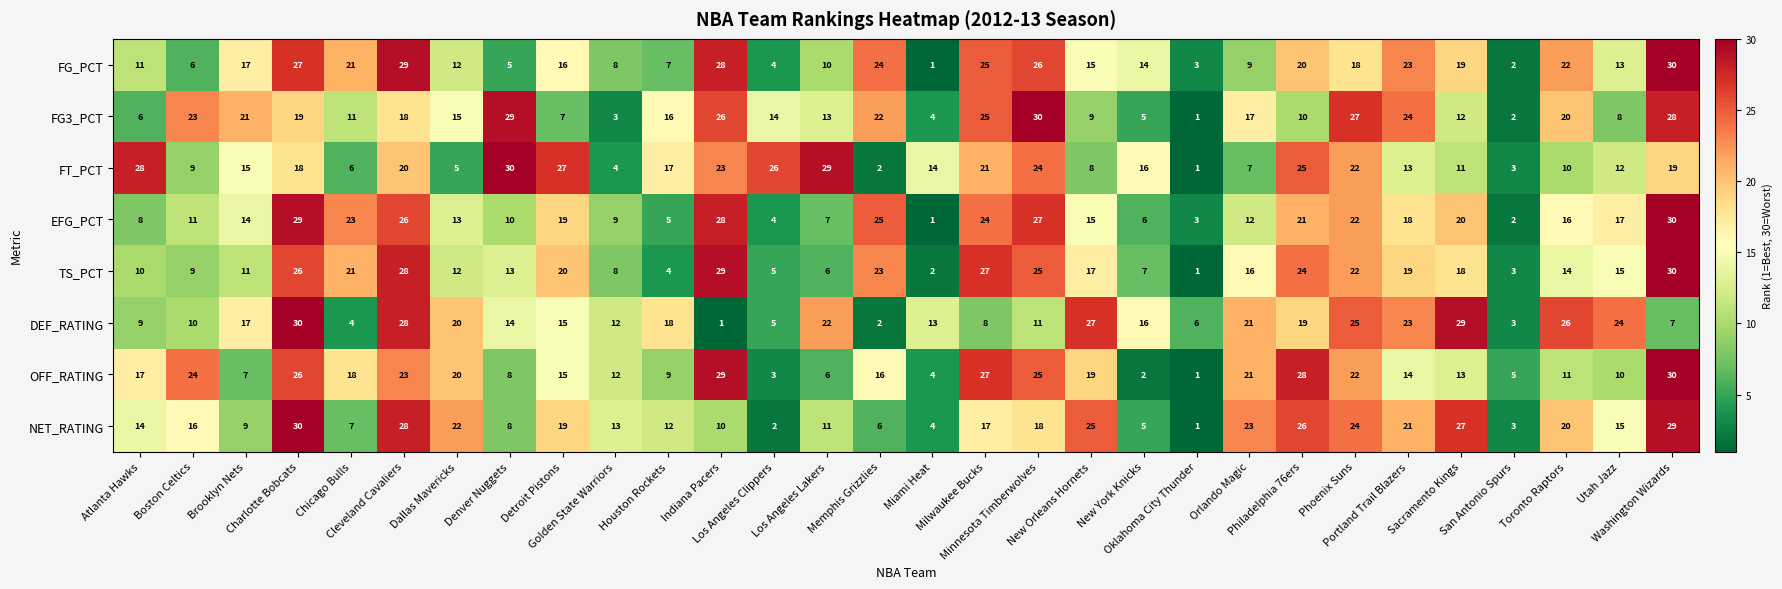

What is the sum of all OFF_RATING values?

465